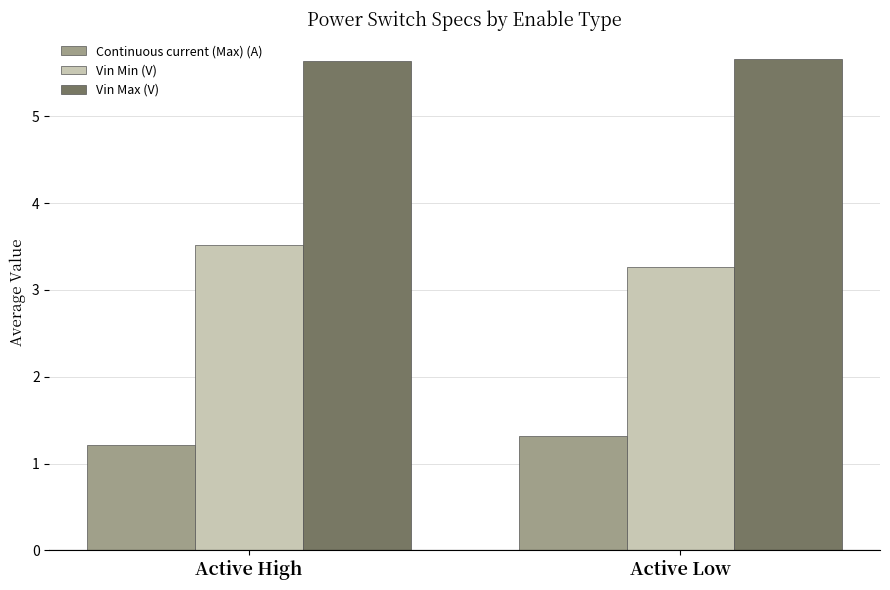

What is the highest value of the Vin Min (V) series?

3.5